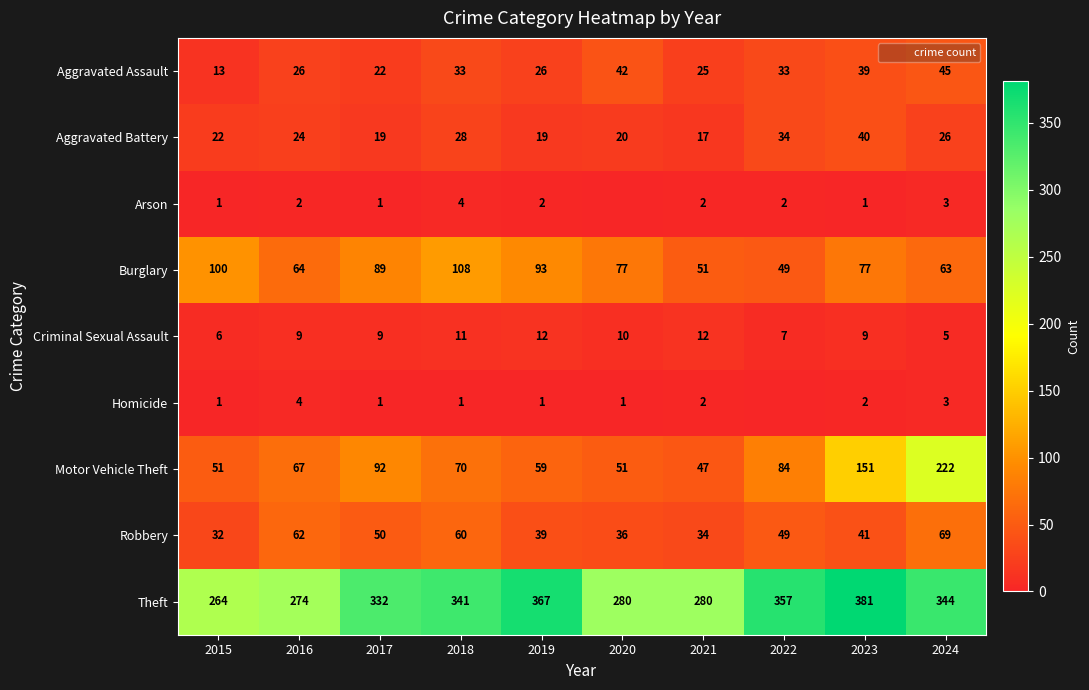

What is the difference between the Arson values at 2017 and 2022?

1